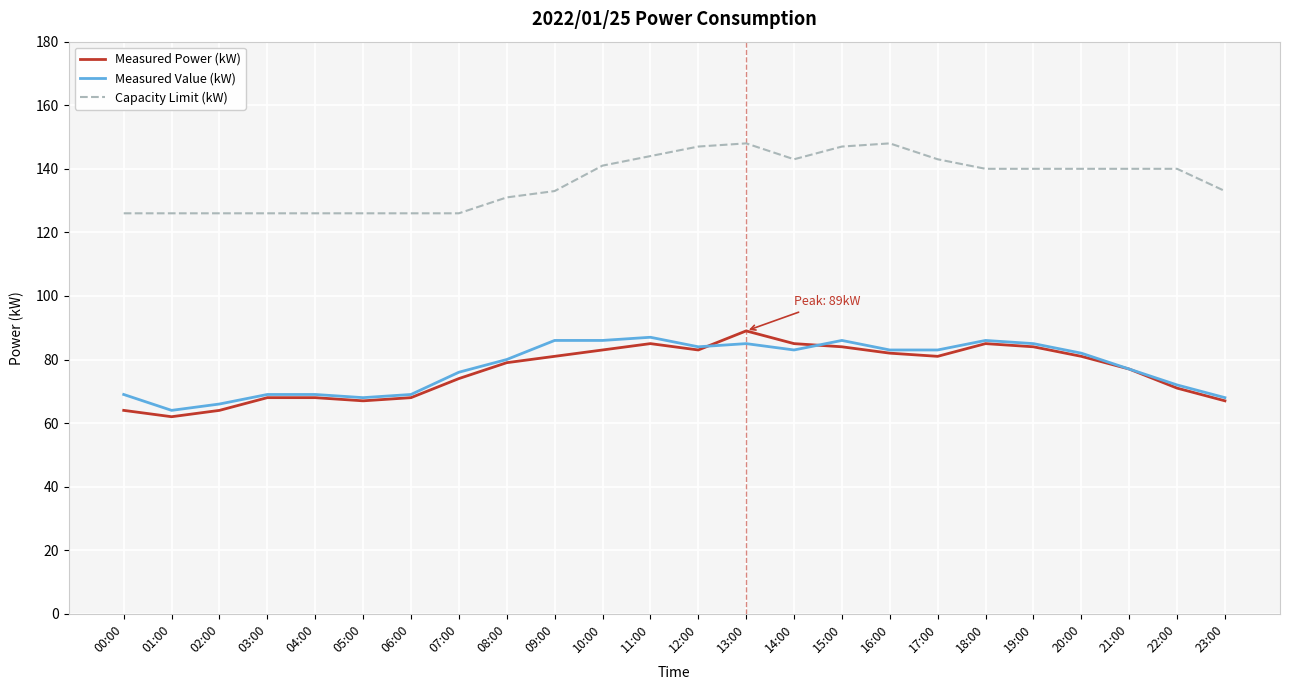

What value does the Capacity Limit (kW) series have at 21:00?

140